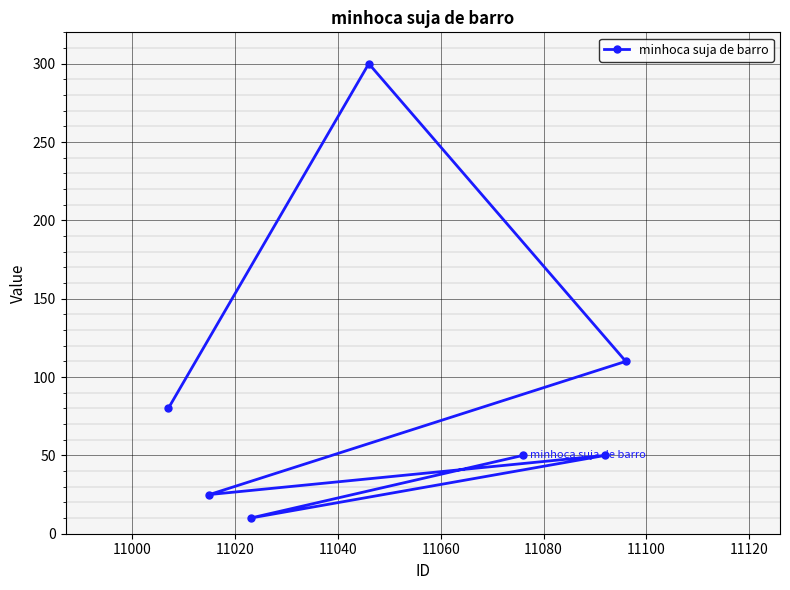

How many data points are less than 50?

2